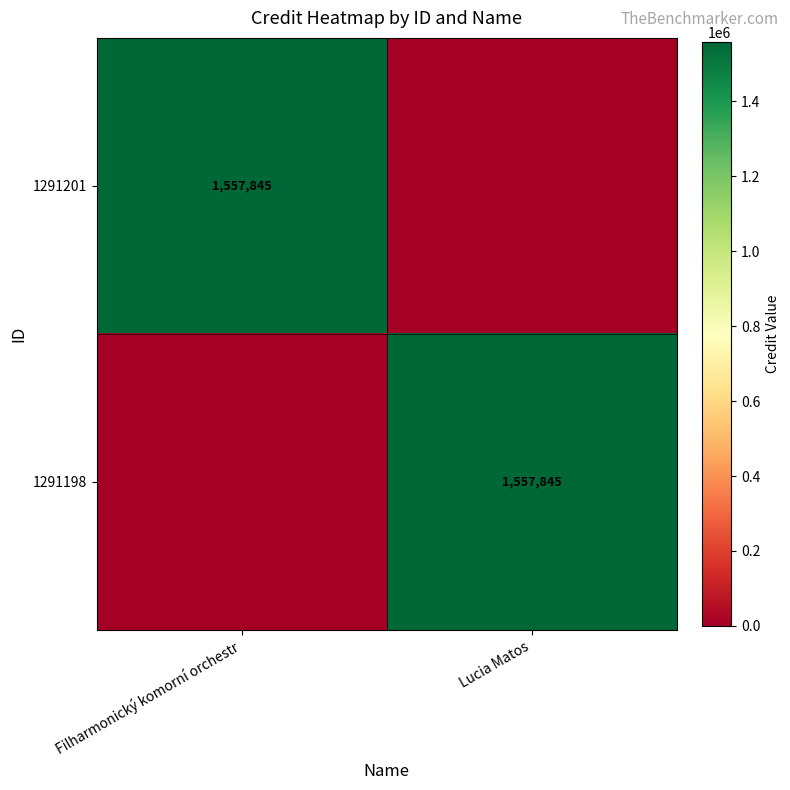

How many distinct data groups are displayed?

2